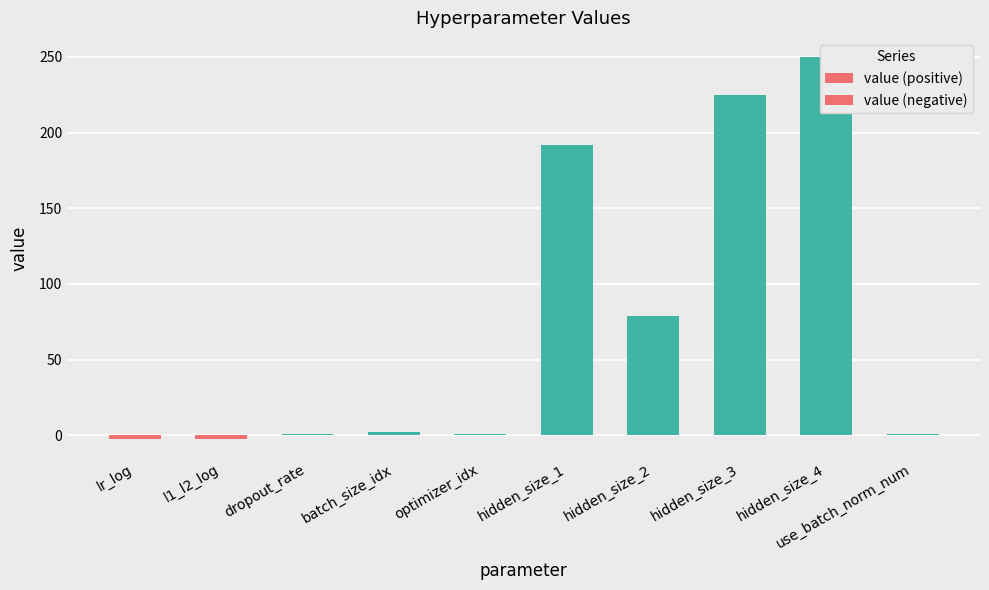

How many categories are shown in the chart?

10